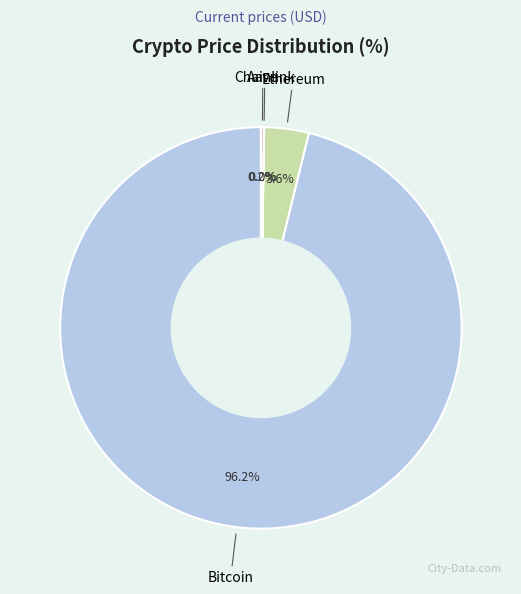

Does any single category account for the majority?

Yes